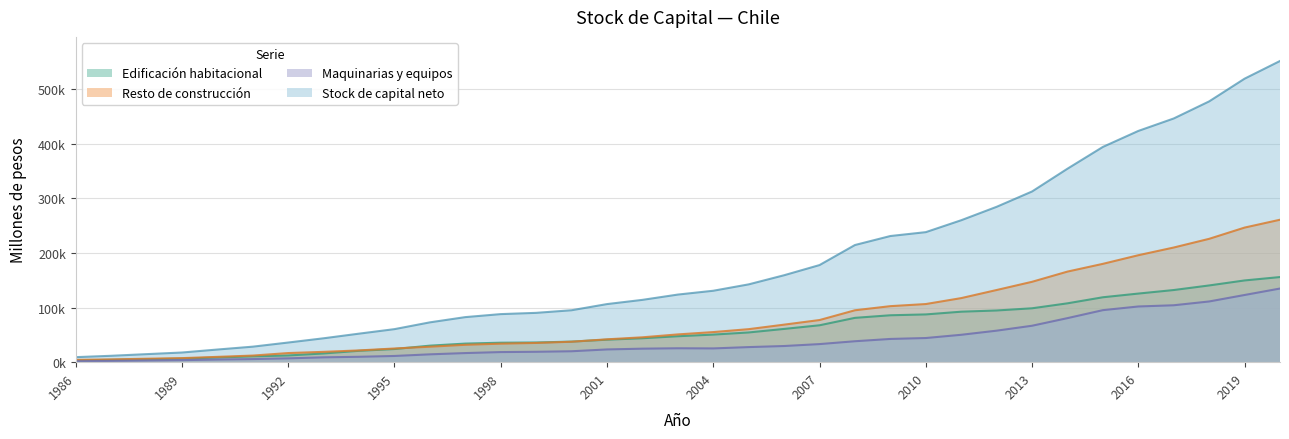

Reading left to right, list all the values displayed in this chart.

Edificación habitacional: 1986=3272	1987=4287	1988=5395	1989=6576	1990=8585	1991=10640	1992=12286	1993=15973	1994=20821	1995=24074	1996=30271	1997=34038	1998=35664	1999=36063	2000=37672	2001=41198	2002=43838	2003=47498	2004=50501	2005=54430	2006=60901	2007=67567	2008=81181	2009=85917	2010=87465	2011=92467	2012=94689	2013=98705	2014=107788	2015=118893	2016=125659	2017=132142	2018=140547	2019=149705	2020=155910
Resto de construcción: 1986=4215	1987=5066	1988=6304	1989=7410	1990=9726	1991=12099	1992=16705	1993=18917	1994=21550	1995=25068	1996=28312	1997=31816	1998=33875	1999=35234	2000=37447	2001=41869	2002=45552	2003=50858	2004=55121	2005=60479	2006=68735	2007=77174	2008=95065	2009=102610	2010=106470	2011=117347	2012=132181	2013=147218	2014=165919	2015=180114	2016=195886	2017=210011	2018=225939	2019=246518	2020=260907
Maquinarias y equipos: 1986=1725	1987=2339	1988=3016	1989=3705	1990=4838	1991=5679	1992=6999	1993=8874	1994=9876	1995=11372	1996=14364	1997=16679	1998=18497	1999=19038	2000=20003	2001=23334	2002=24742	2003=25475	2004=25202	2005=27621	2006=29598	2007=33122	2008=38345	2009=42549	2010=44228	2011=50167	2012=57709	2013=66732	2014=80676	2015=95290	2016=102015	2017=104244	2018=111195	2019=123057	2020=134887
Stock de capital neto: 1986=9213	1987=11693	1988=14715	1989=17691	1990=23149	1991=28419	1992=35990	1993=43763	1994=52247	1995=60514	1996=72946	1997=82533	1998=88035	1999=90335	2000=95122	2001=106400	2002=114133	2003=123831	2004=130825	2005=142529	2006=159234	2007=177864	2008=214591	2009=231076	2010=238163	2011=259981	2012=284579	2013=312656	2014=354383	2015=394297	2016=423561	2017=446396	2018=477682	2019=519280	2020=551704